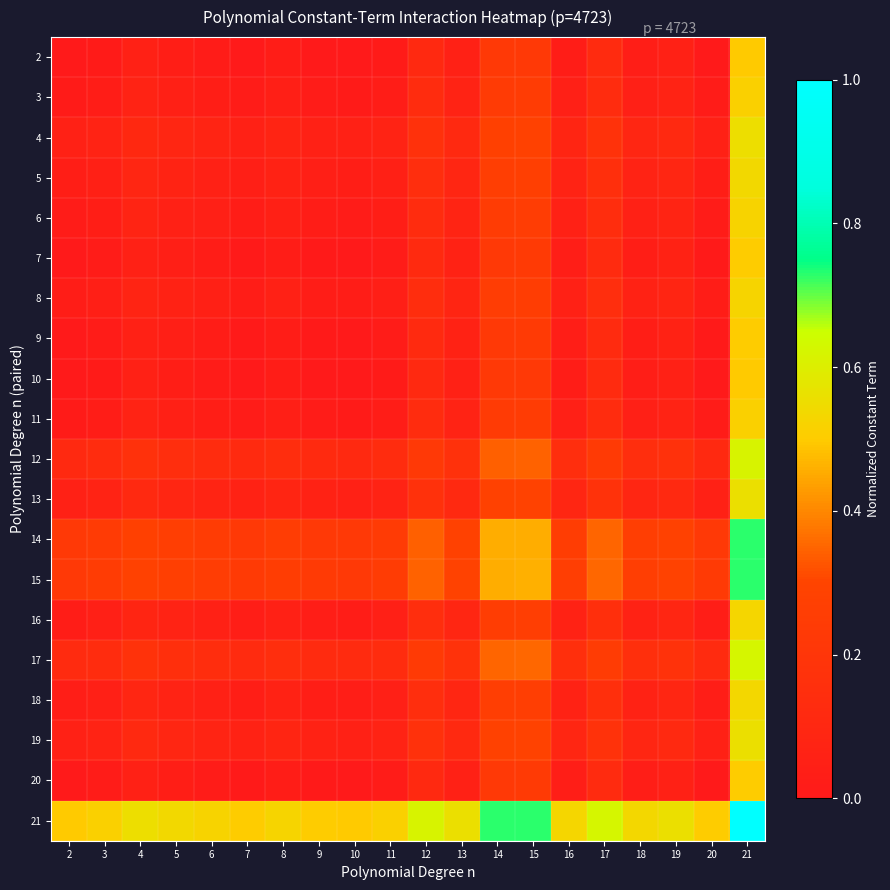

Which label corresponds to the smallest value in the chart?

2